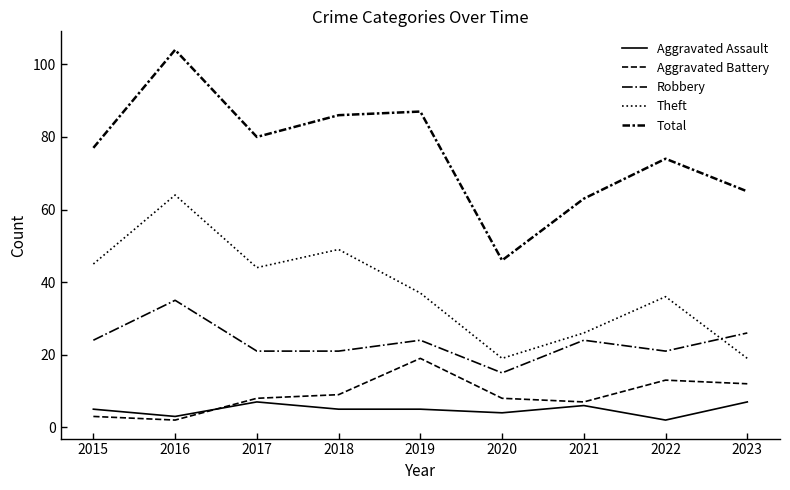

True or false: Aggravated Battery has a value of 4 at 2019.

False